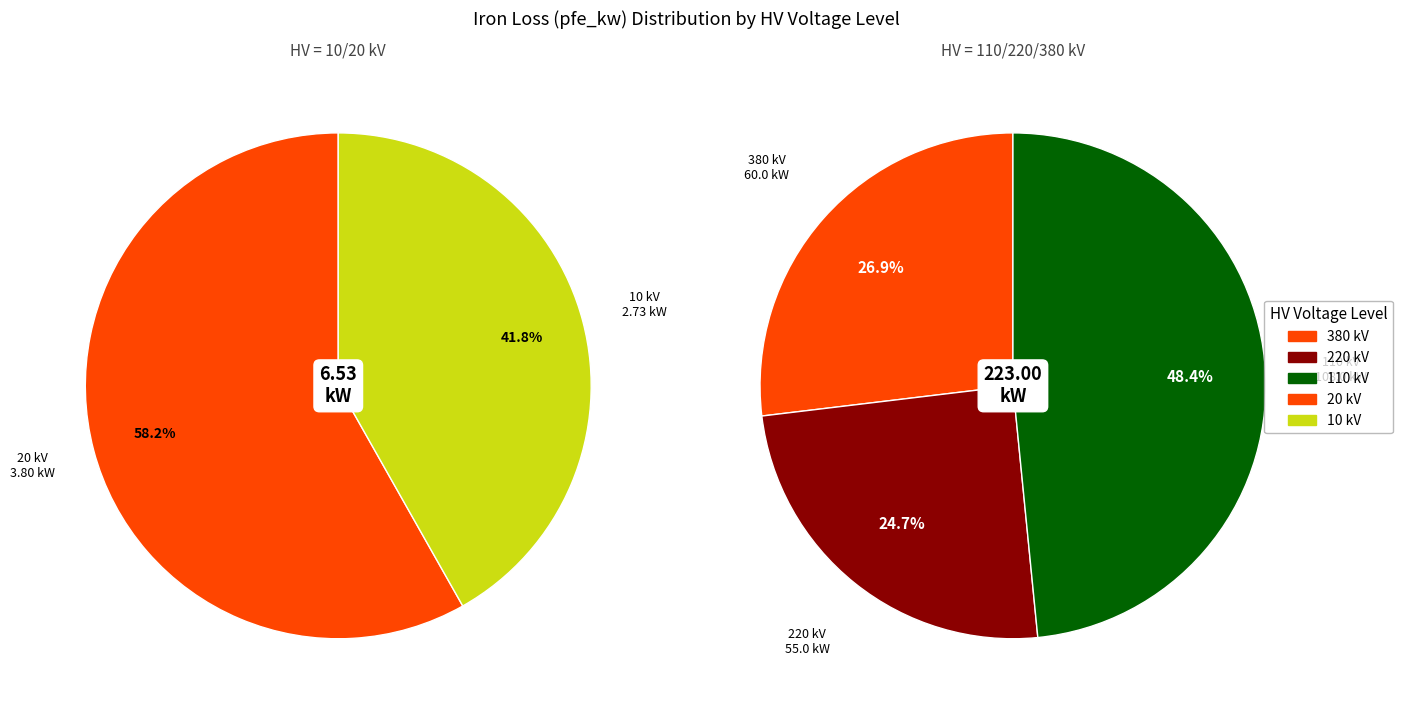

Is 40 MVA 110/20 kV the majority of the pie?

No